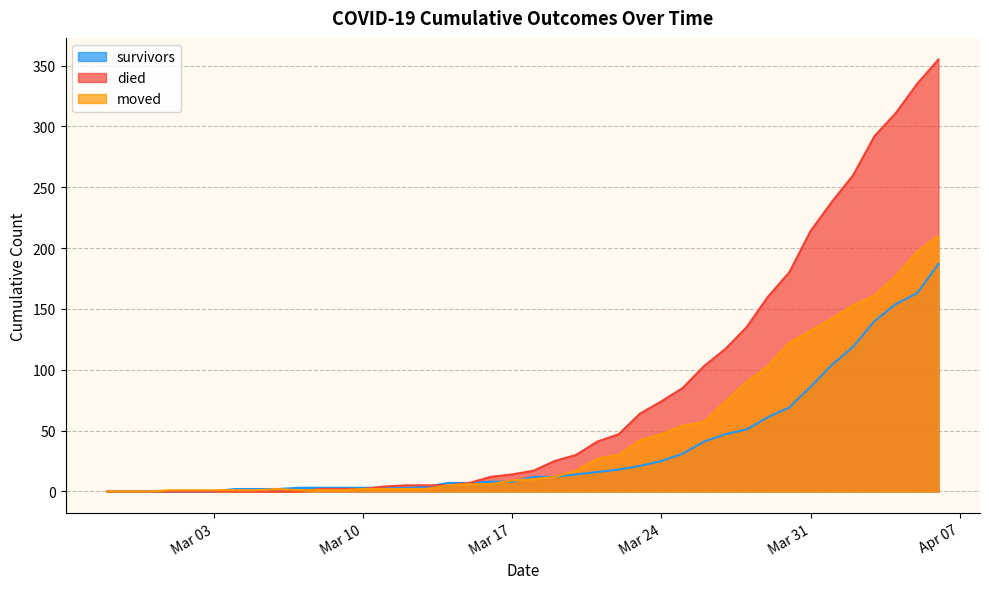

Rank the series by their average value, from lowest to highest.

survivors, moved, died